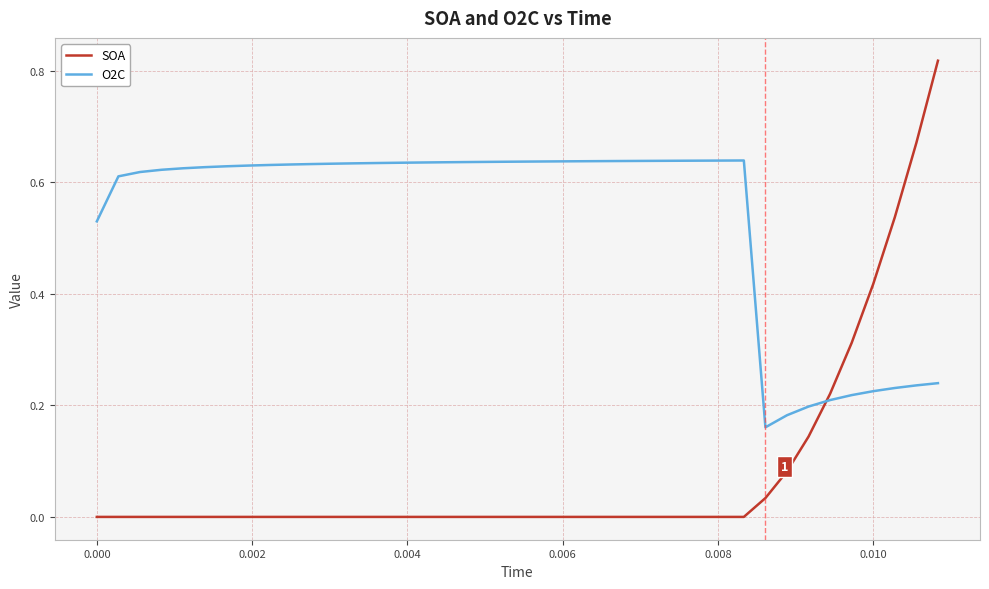

Which series has the largest total across all categories?

O2C